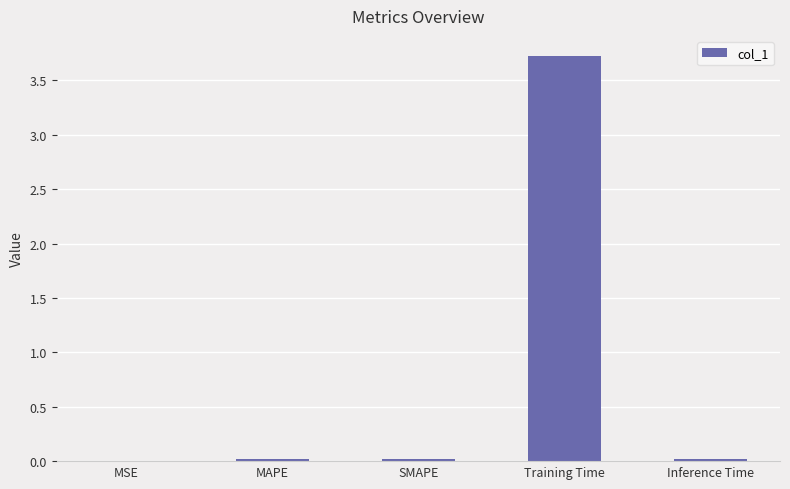

What value does the data have at Training Time?

3.7